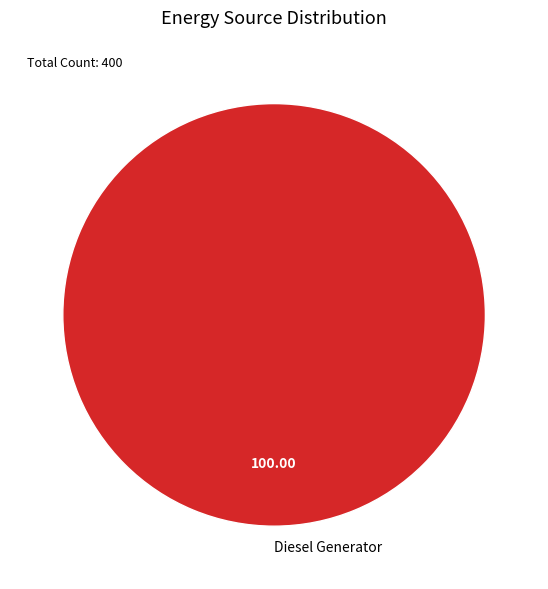

Rank the categories by value from lowest to highest.

Diesel Generator